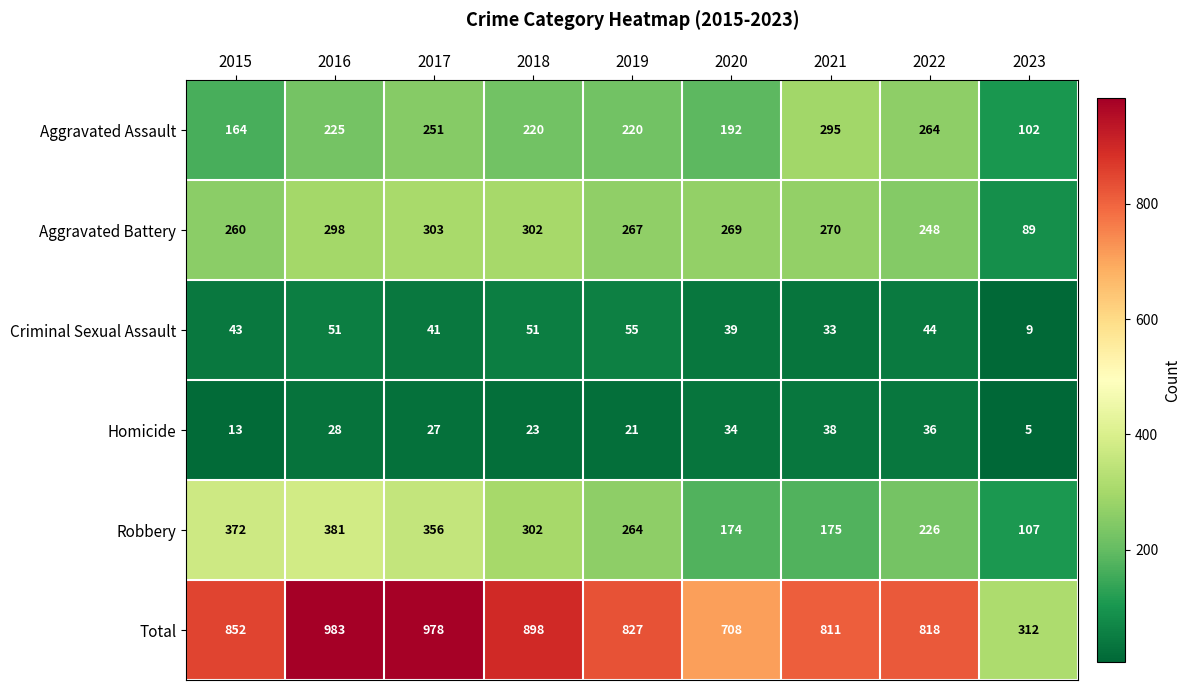

What is the difference between the highest and lowest values at 2023?

307